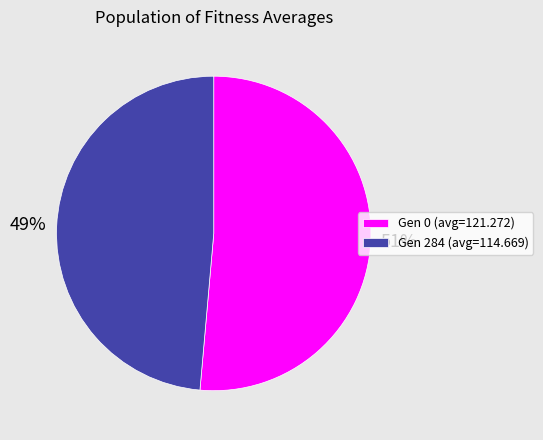

To the nearest percent, what is the average slice percentage?

50%